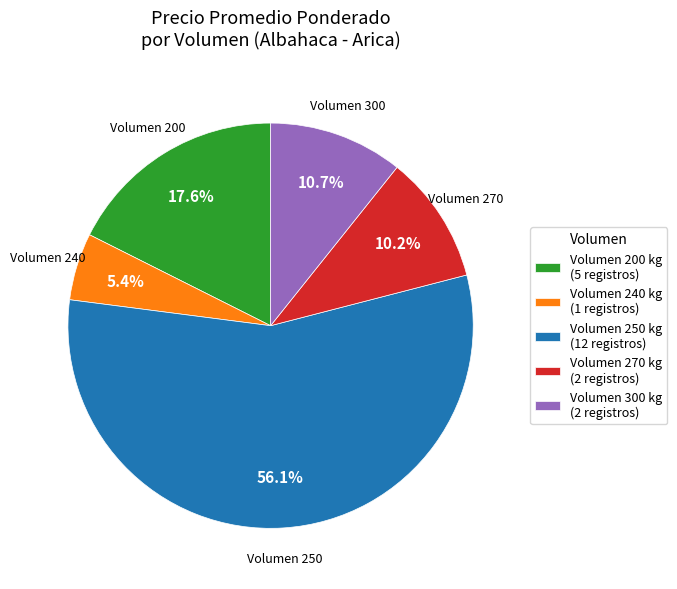

Which has a higher value, Volumen 300 or Volumen 240?

Volumen 300